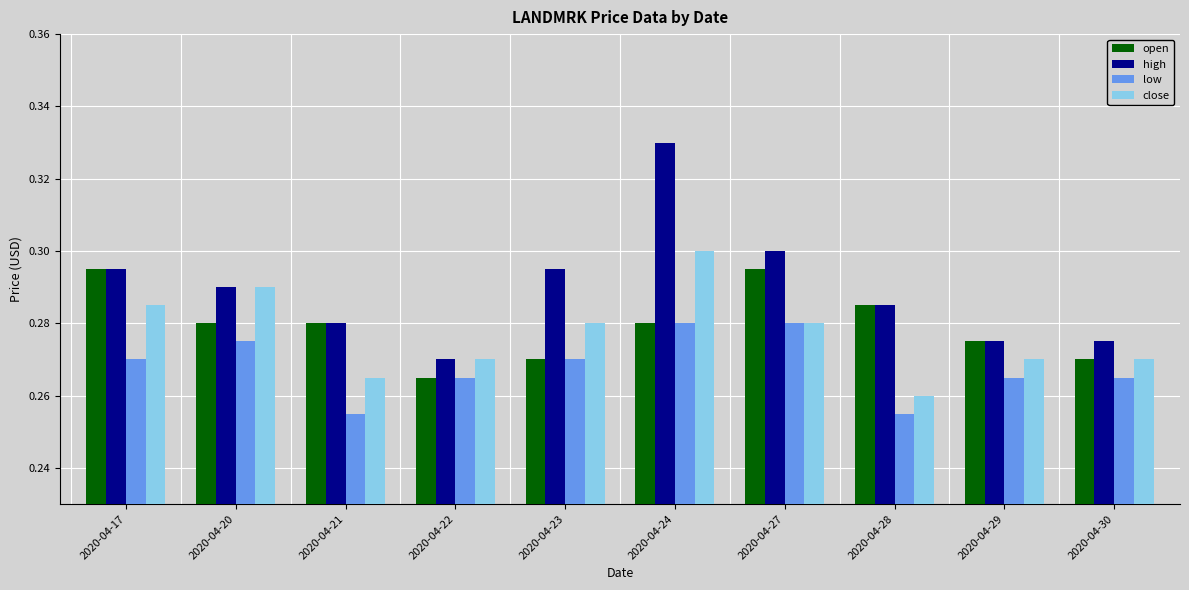

Which label corresponds to the largest value in the chart?

2020-04-24